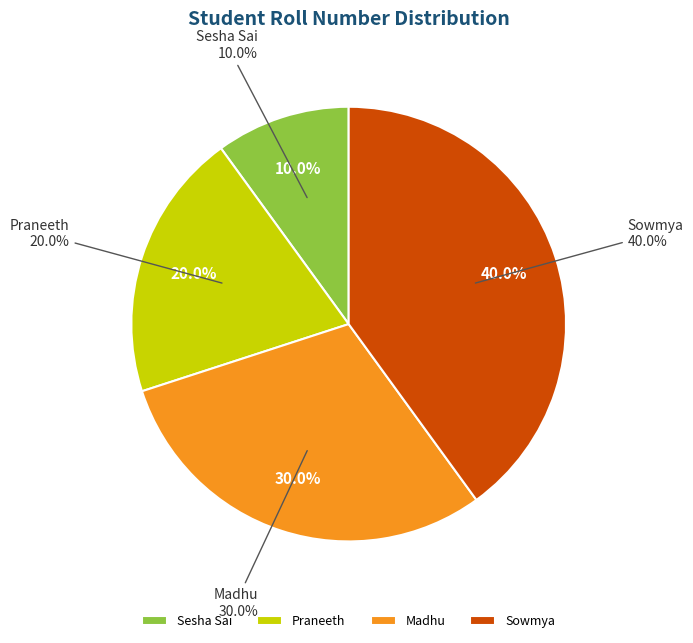

What is the smallest slice in the pie chart?

Sesha Sai